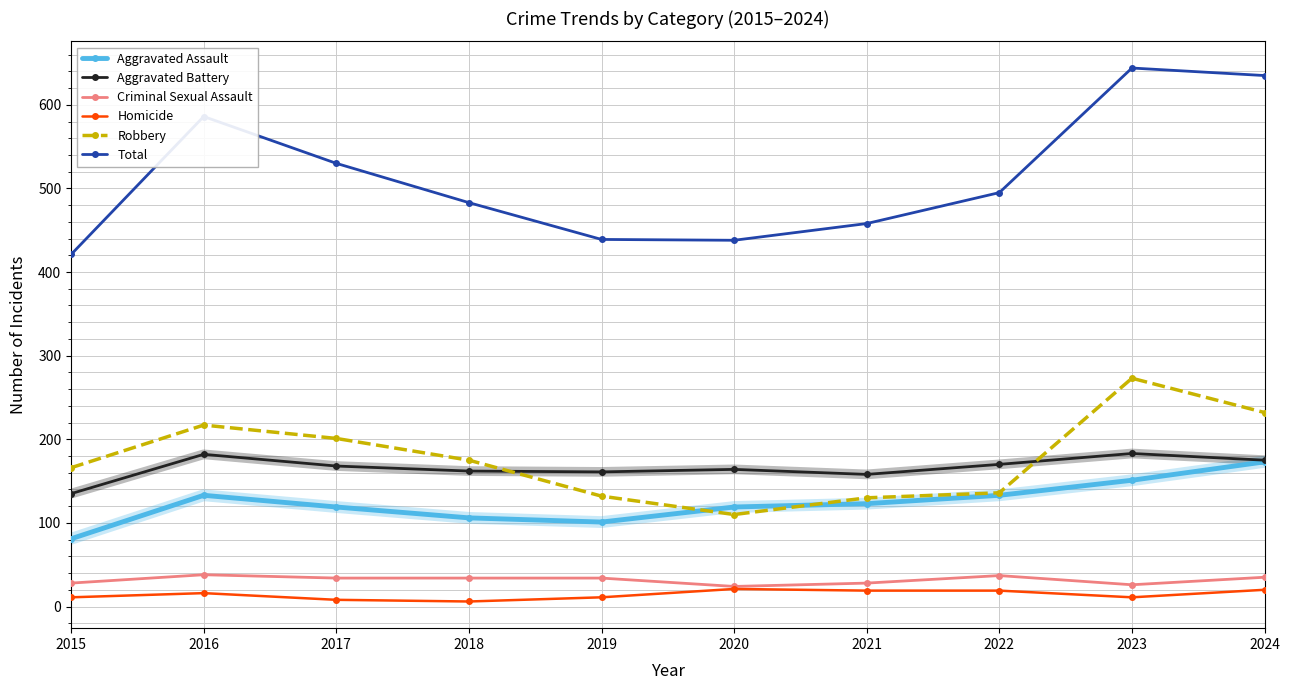

Which series has the largest total across all categories?

Total